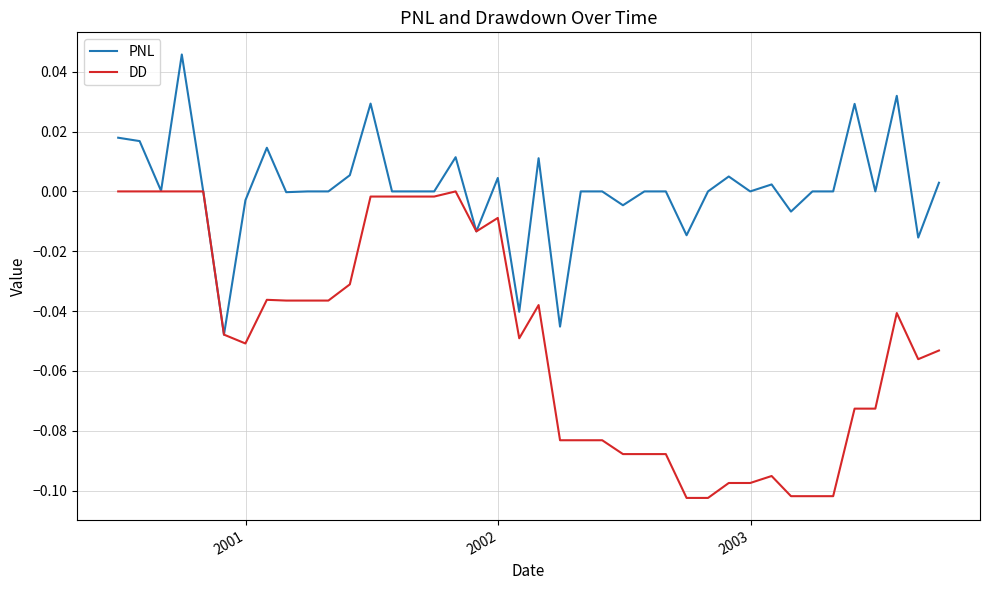

Rank the series by their average value, from lowest to highest.

DD, PNL